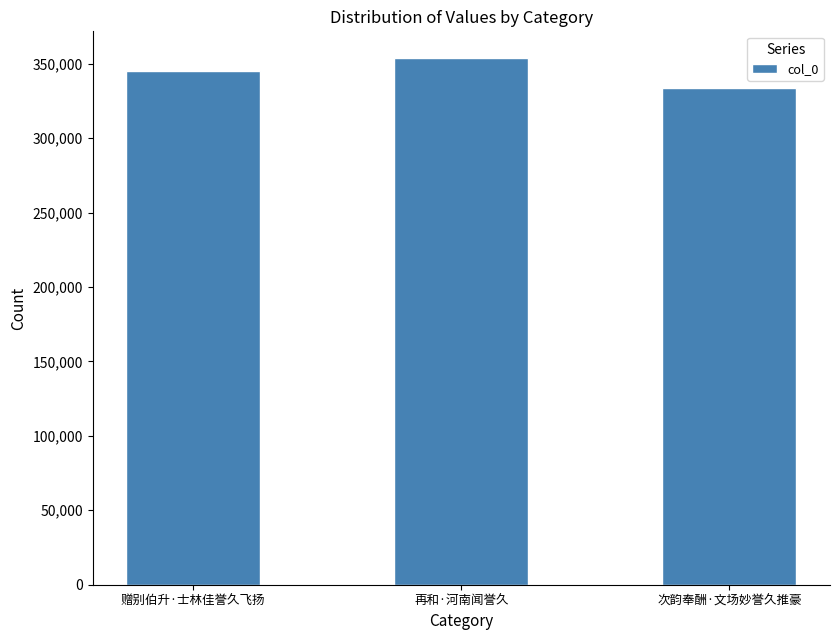

How many data points does each series have?

3